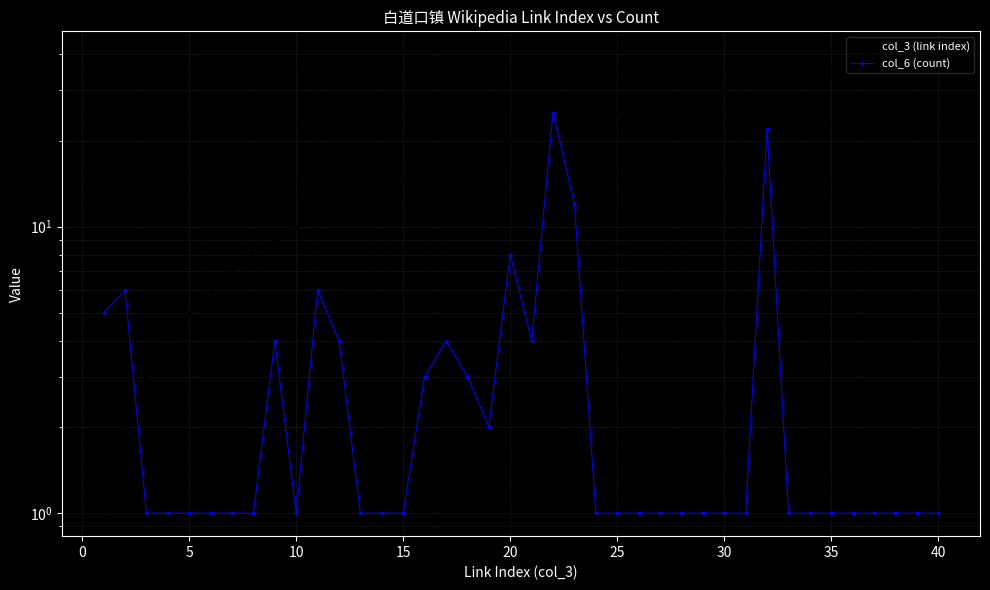

Reading right to left, transcribe all the data shown in this chart.

col_3 (link index): 40	39	38	37	36	35	34	33	32	31	30	29	28	27	26	25	24	23	22	21	20	19	18	17	16	15	14	13	12	11	10	9	8	7	6	5	4	3	2	1
col_6 (count): 1	1	1	1	1	1	1	1	22	1	1	1	1	1	1	1	1	12	25	4	8	2	3	4	3	1	1	1	4	6	1	4	1	1	1	1	1	1	6	5